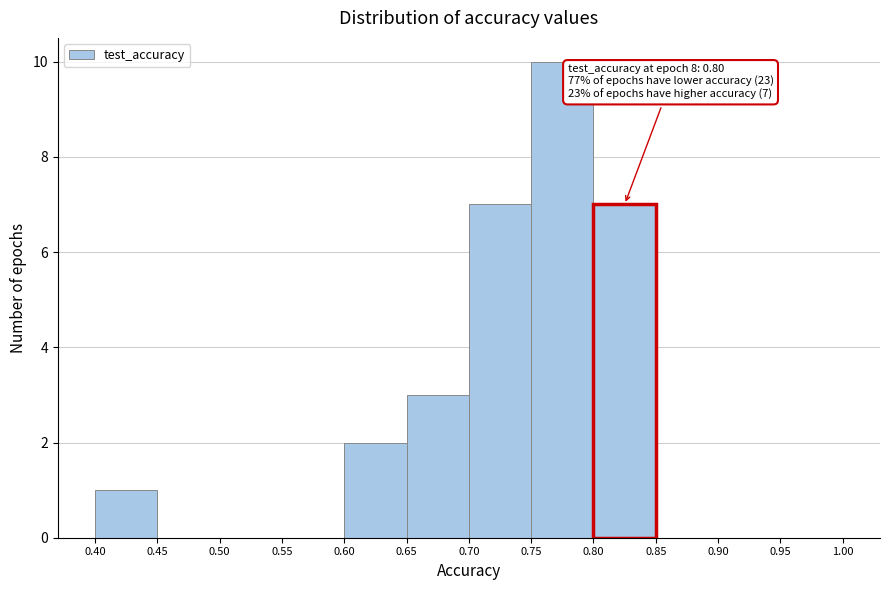

Which range on the x-axis has the tallest bar?

0.75 to 0.80